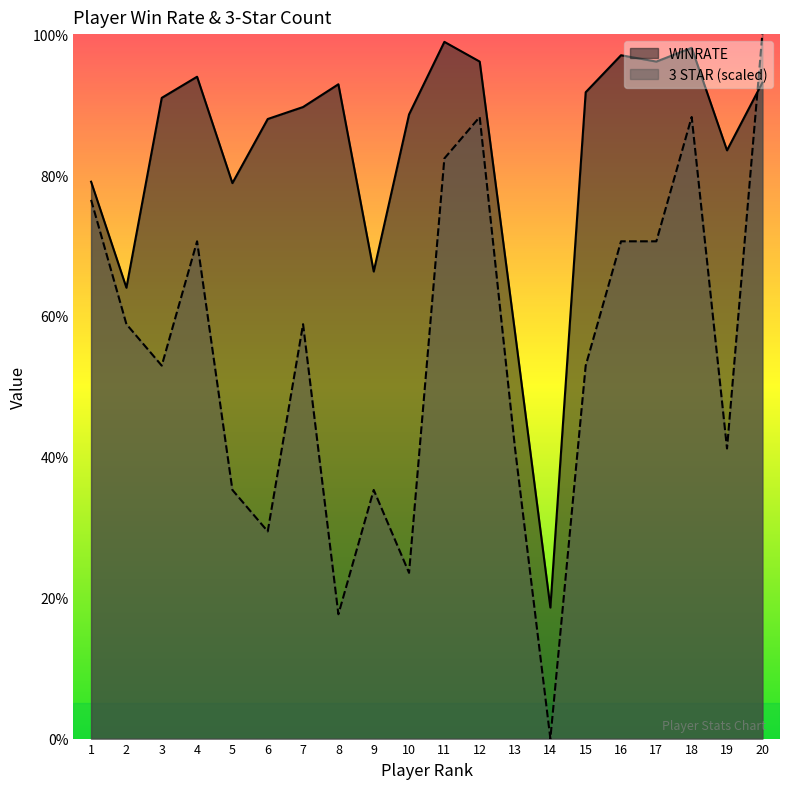

What is the approximate value of WINRATE at 2?

64.0